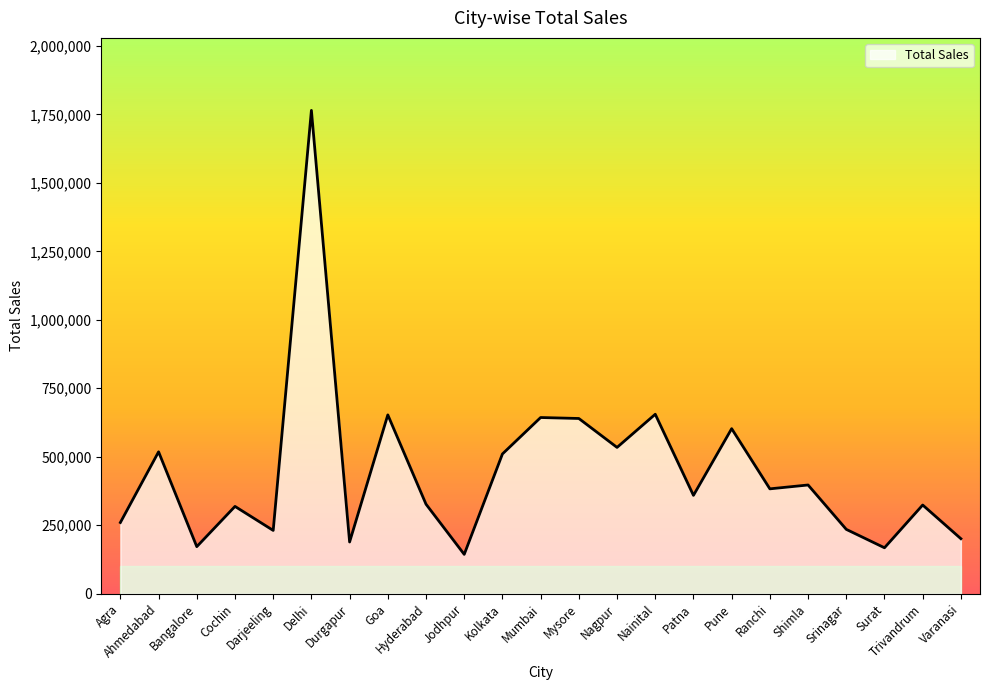

What is the difference between the values at Hyderabad and Pune?

275729